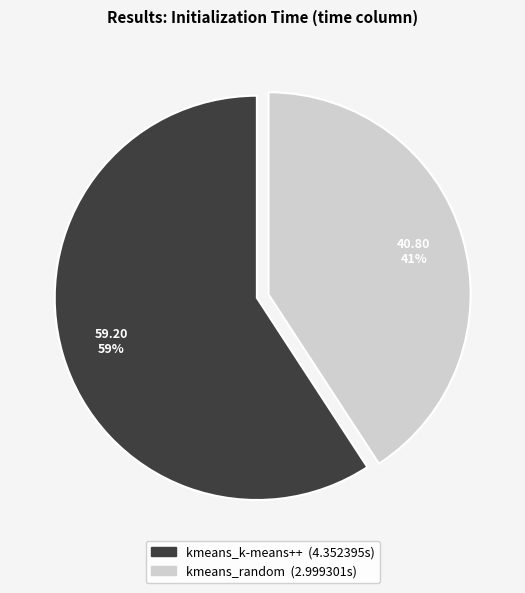

To the nearest percent, what is the combined percentage of kmeans_k-means++ and kmeans_random?

100%